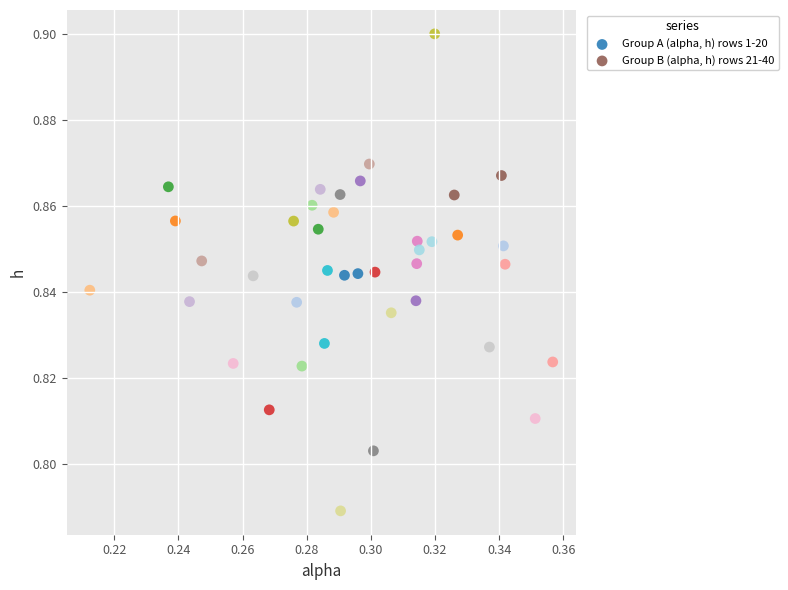

Which series contains the highest Y value?

Group B (alpha, h) rows 21-40